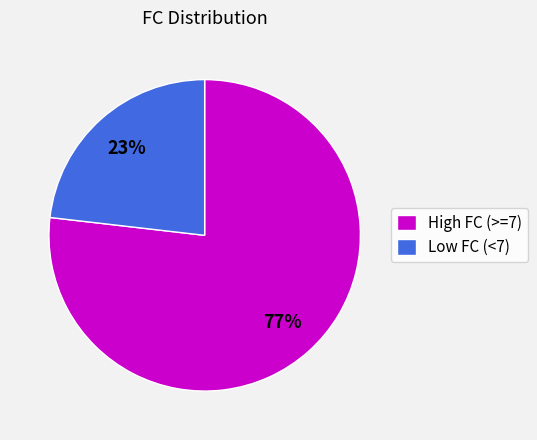

Does Low FC (<7) represent more than half of the total?

No